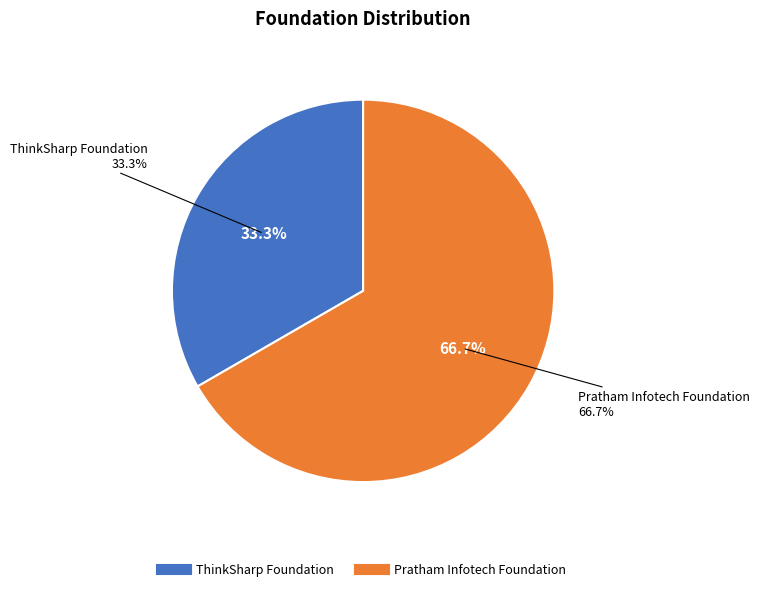

Approximately how many times larger is the value at ThinkSharp Foundation compared to Pratham Infotech Foundation?

0.5